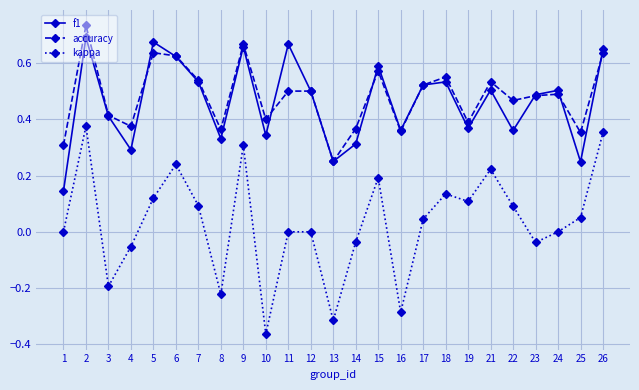

What are all the series names shown in the legend?

f1, accuracy, kappa